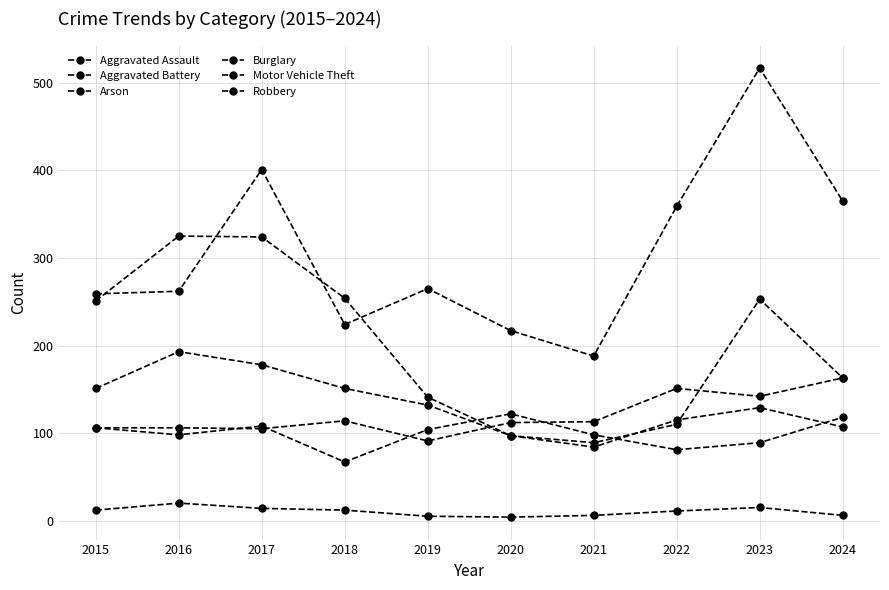

How many values in the Aggravated Battery series are below 104?

5